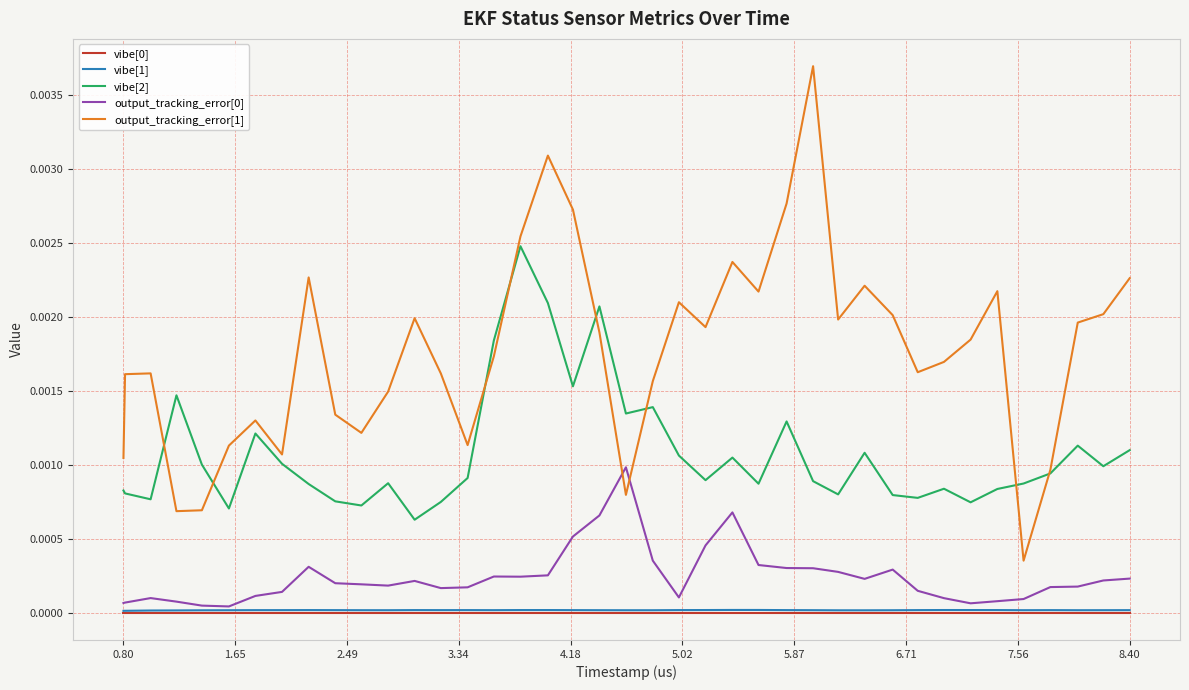

Which series has the largest total across all categories?

output_tracking_error[1]